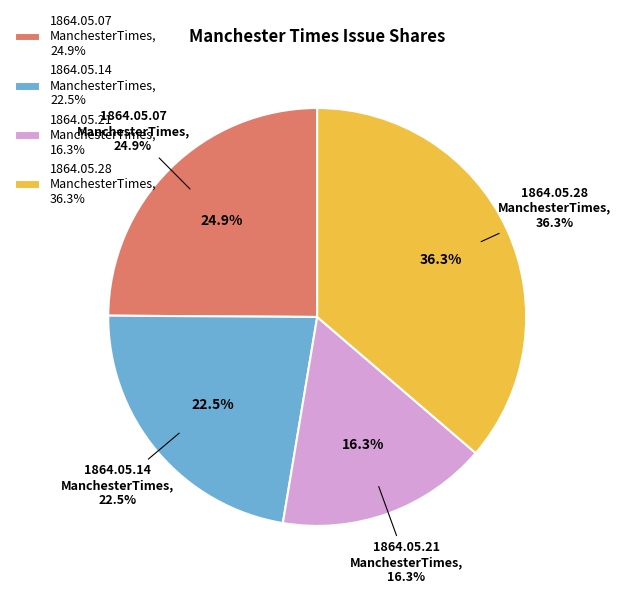

Which has a higher value, 1864.05.07
ManchesterTimes or 1864.05.28
ManchesterTimes?

1864.05.28
ManchesterTimes